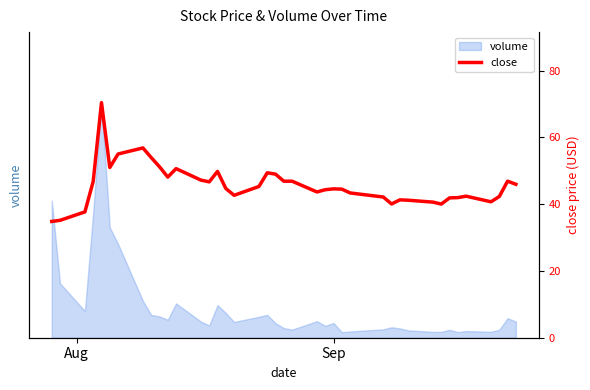

What is the sum of all values?

1827.5